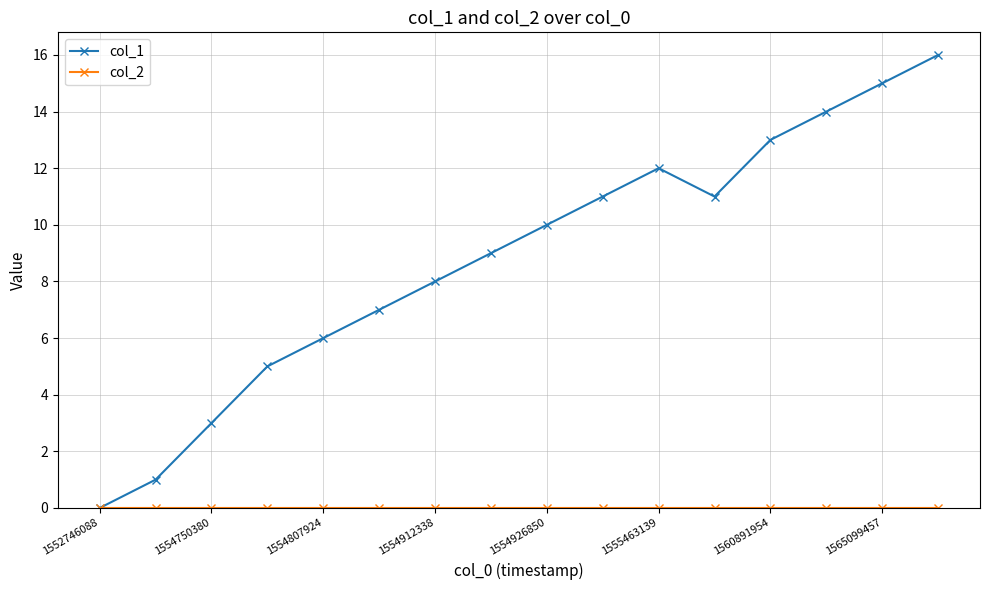

Which series has the largest range (max minus min)?

col_1